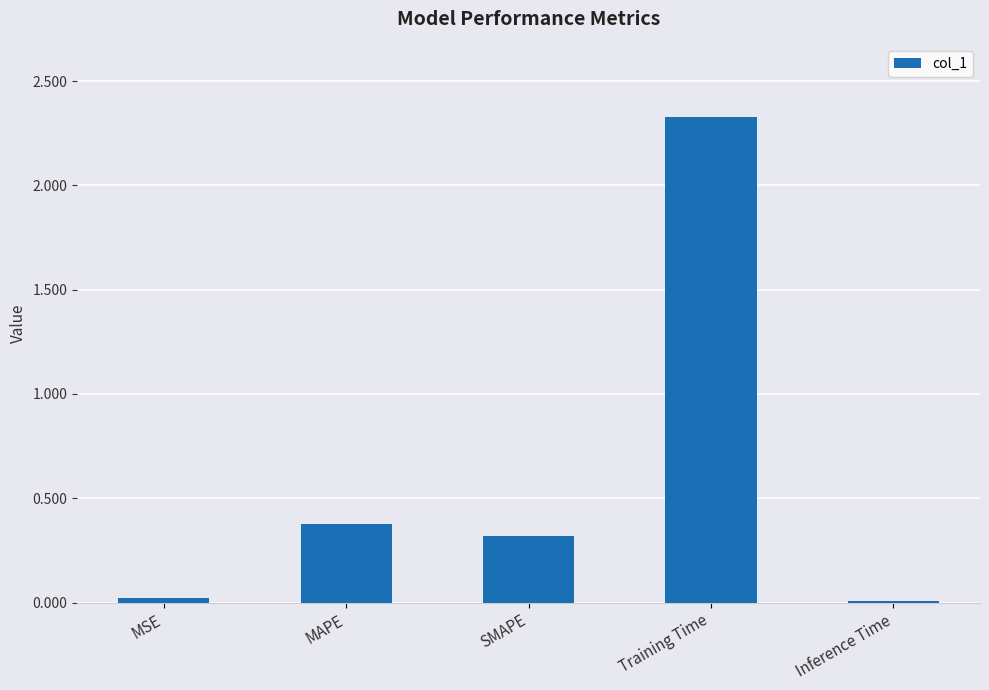

The value at SMAPE is 0.3. True or false?

True